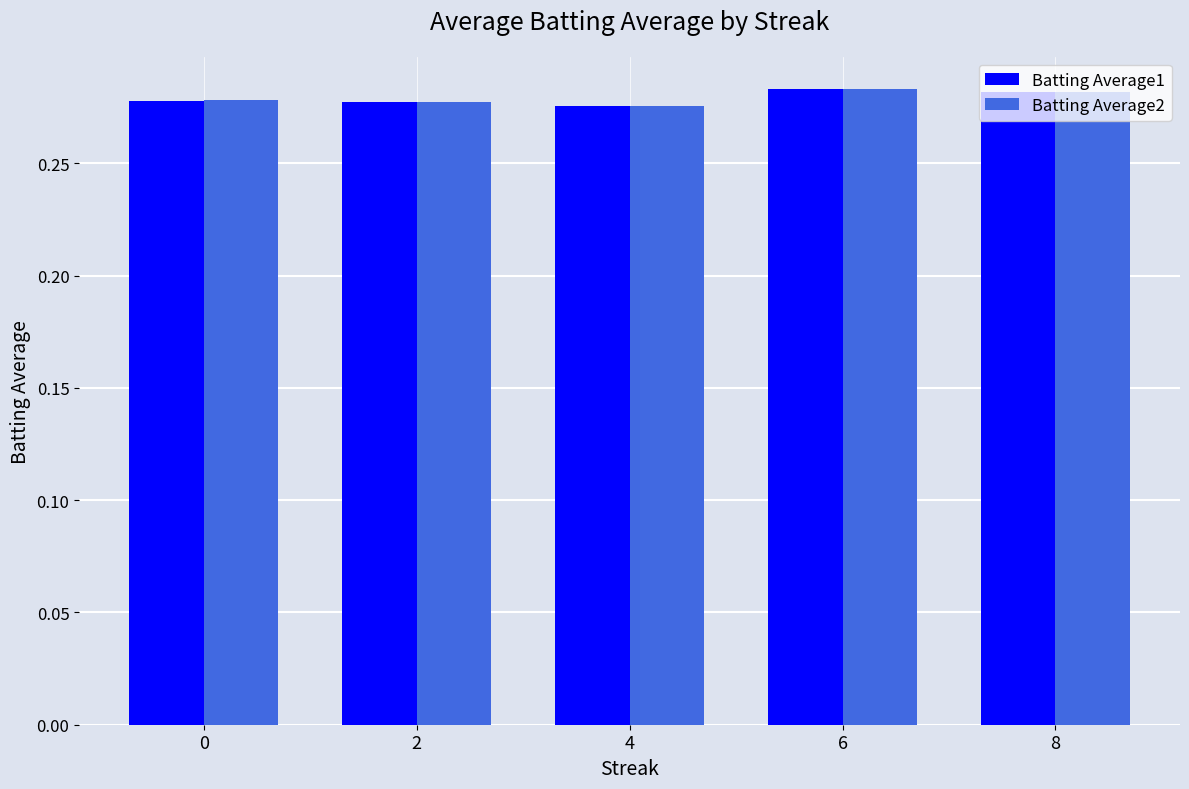

True or false: Batting Average2 has a value of 0.5 at 4.

False